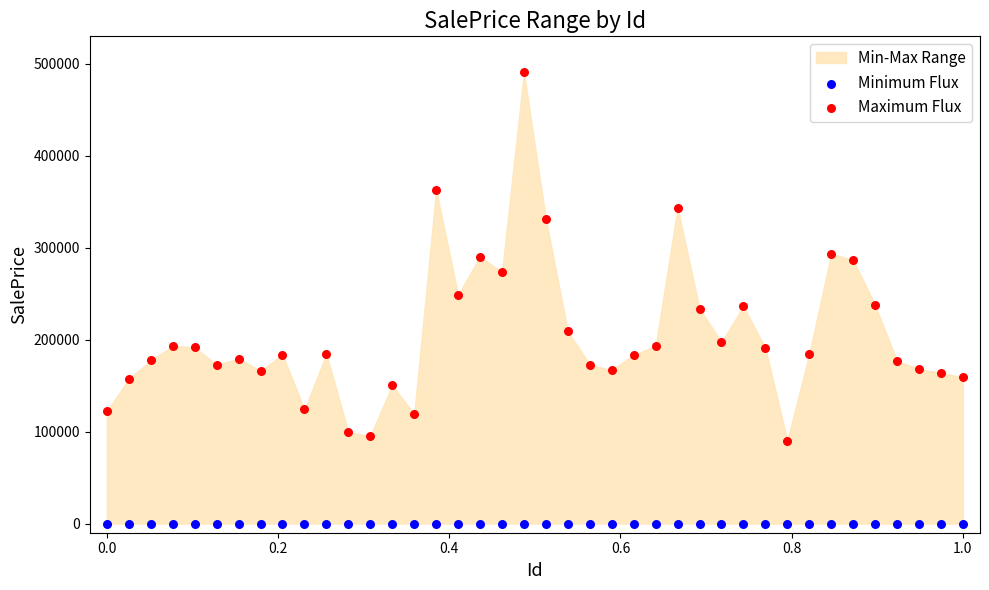

Which series reaches the maximum Y coordinate?

Maximum Flux